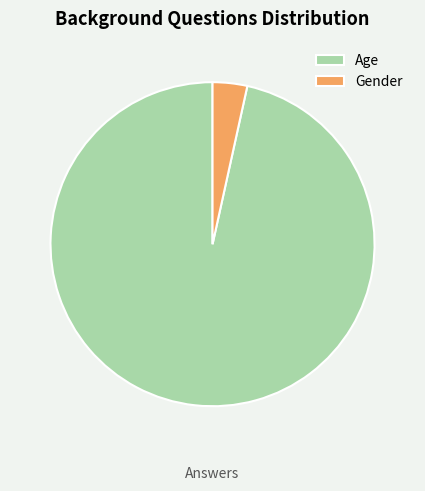

Does Gender represent more than half of the total?

No